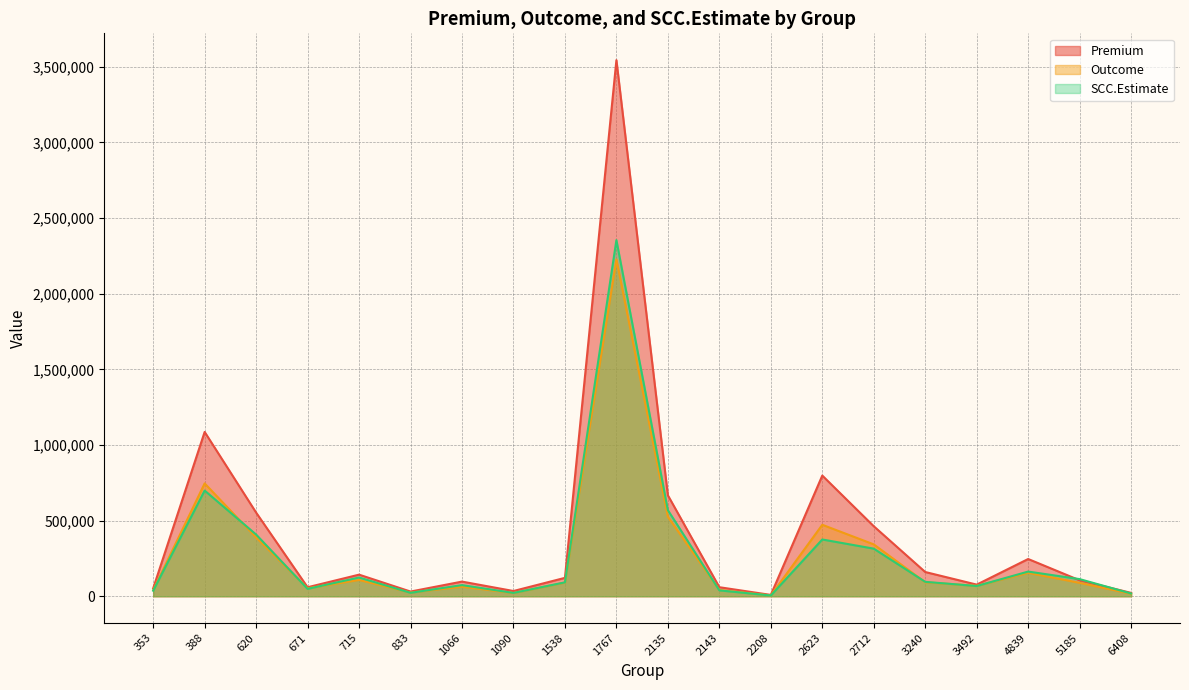

What is the difference between the maximum and minimum values in the Outcome series?

2221096